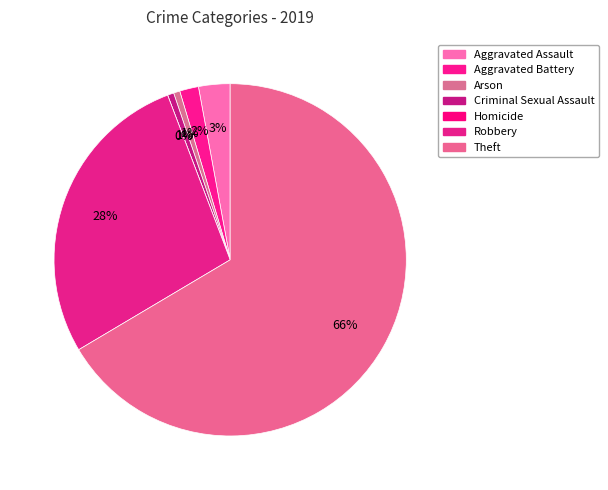

How many slices are in this pie chart?

7